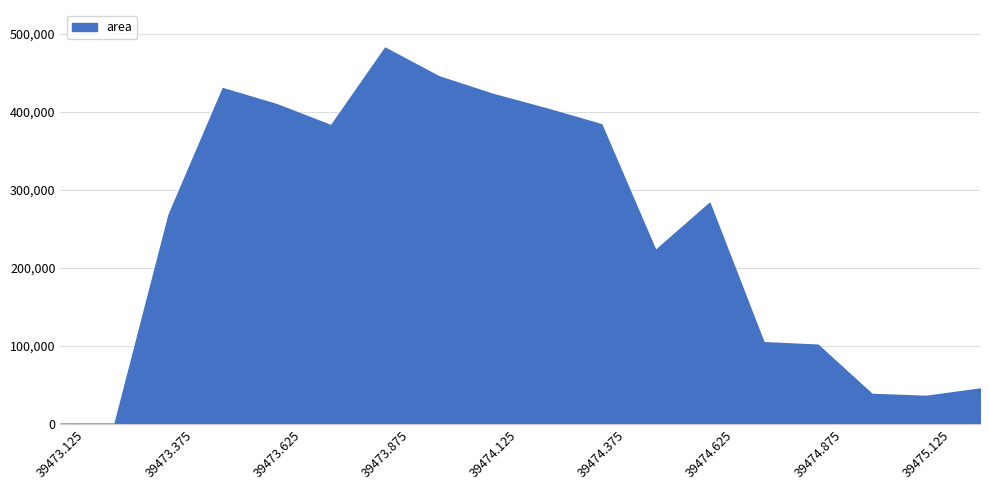

What is the maximum value shown in the chart?

482500